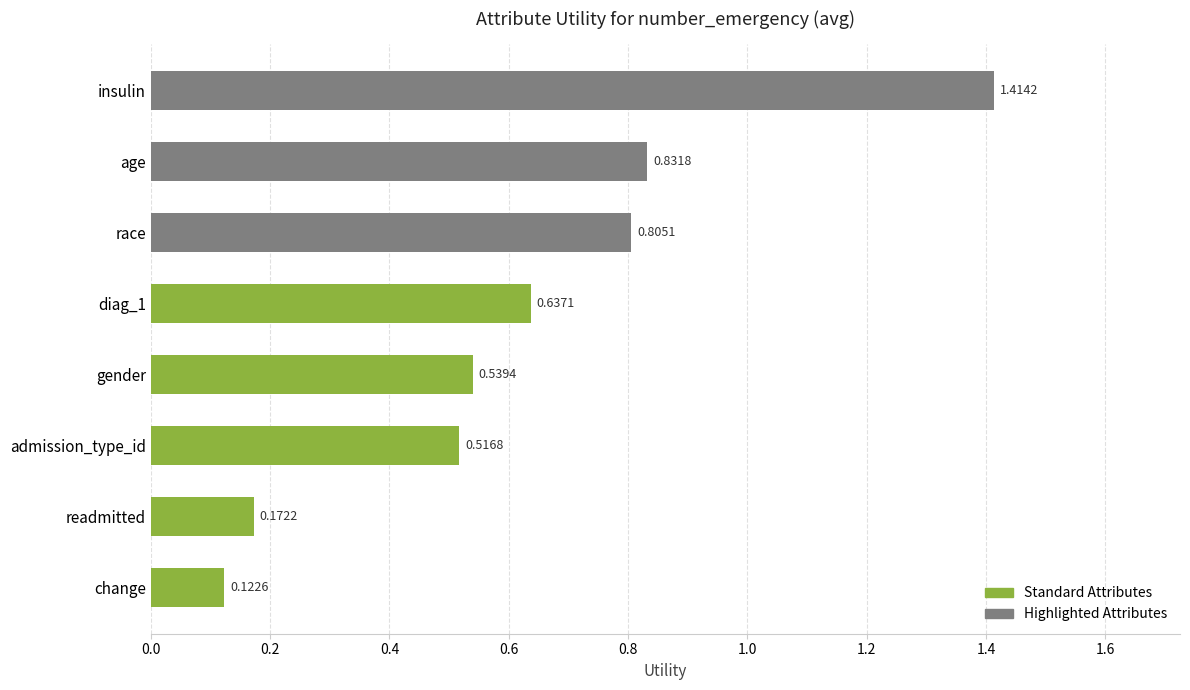

Rank the categories by value from lowest to highest.

change, readmitted, admission_type_id, gender, diag_1, race, age, insulin